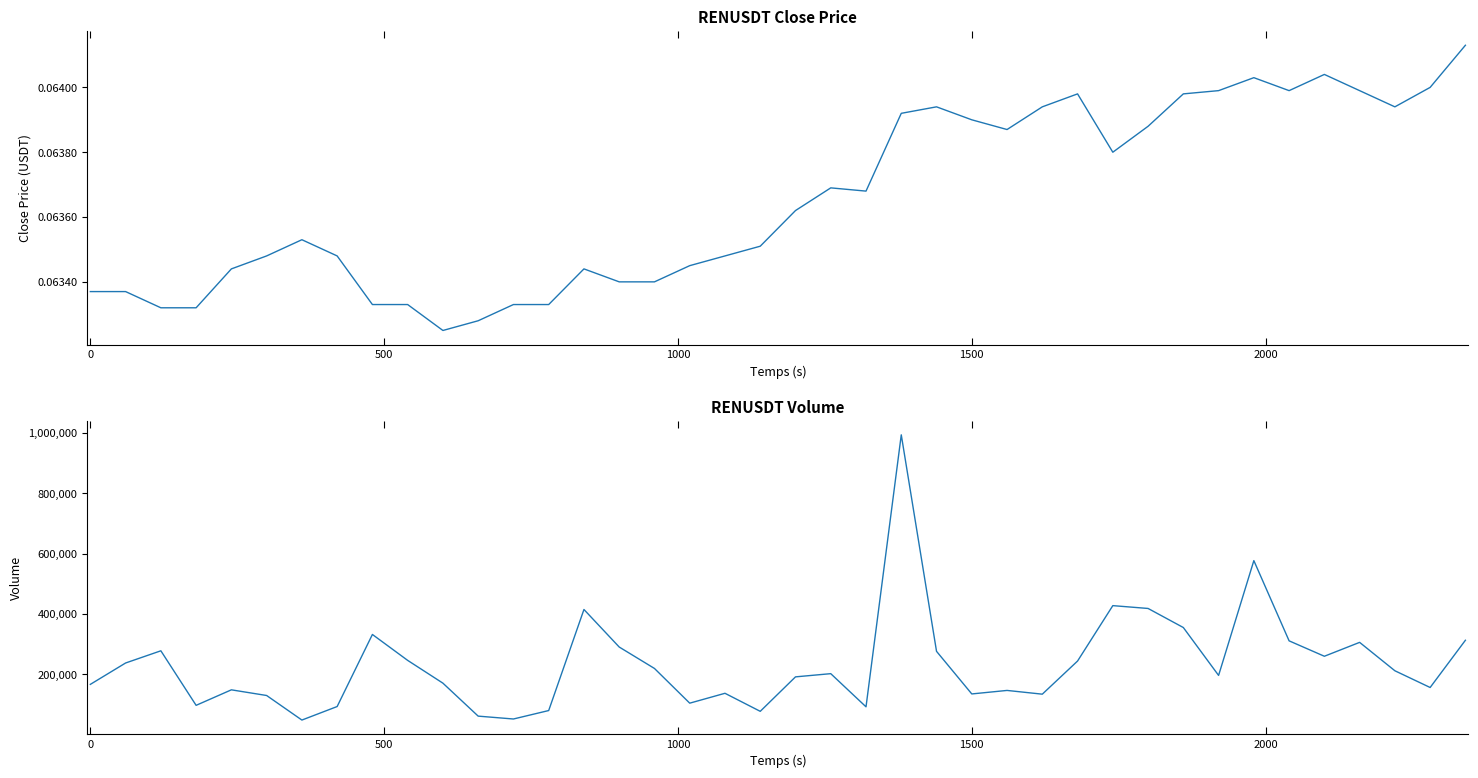

How many categories are shown in the chart?

40